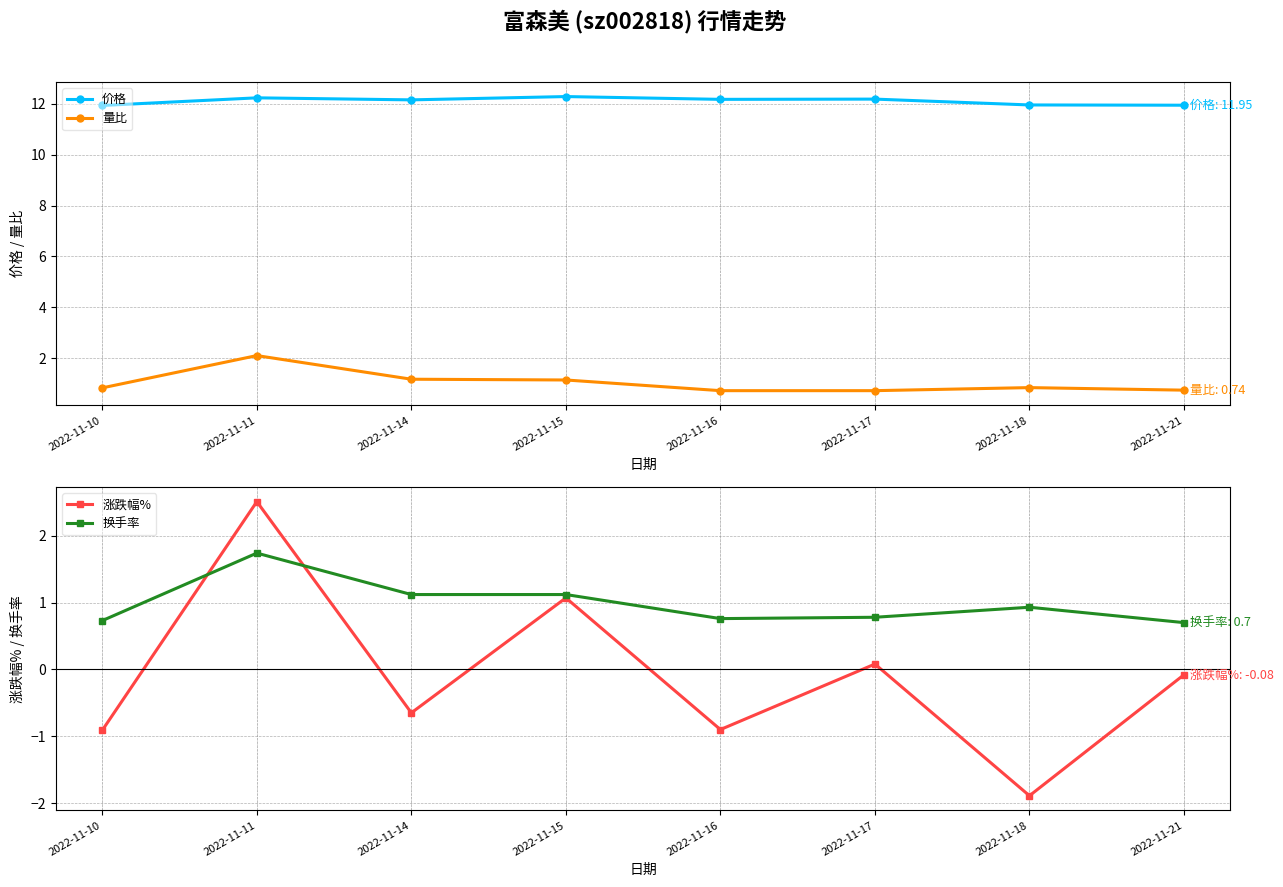

What is the value of the 价格 point at the 2nd from the left?

12.2